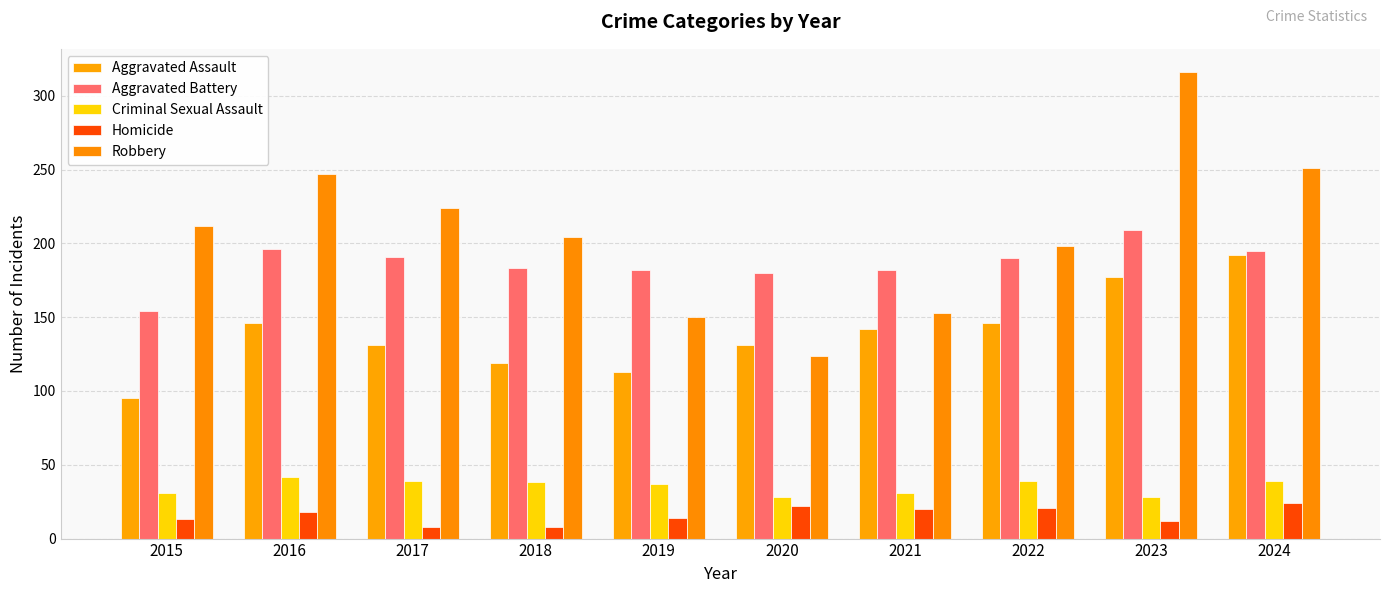

Which category has the highest value across all series?

2023